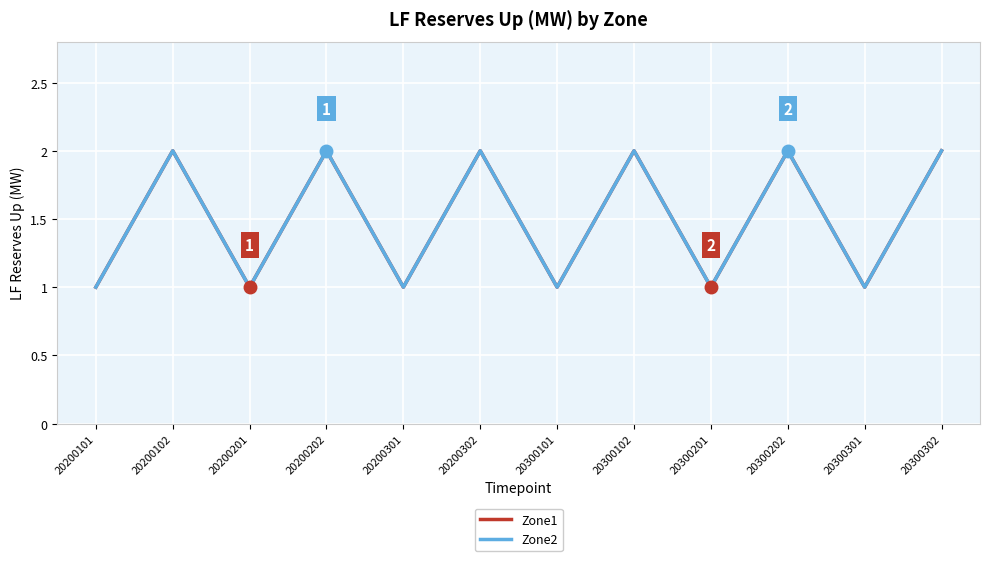

How many lines are shown in the chart?

2